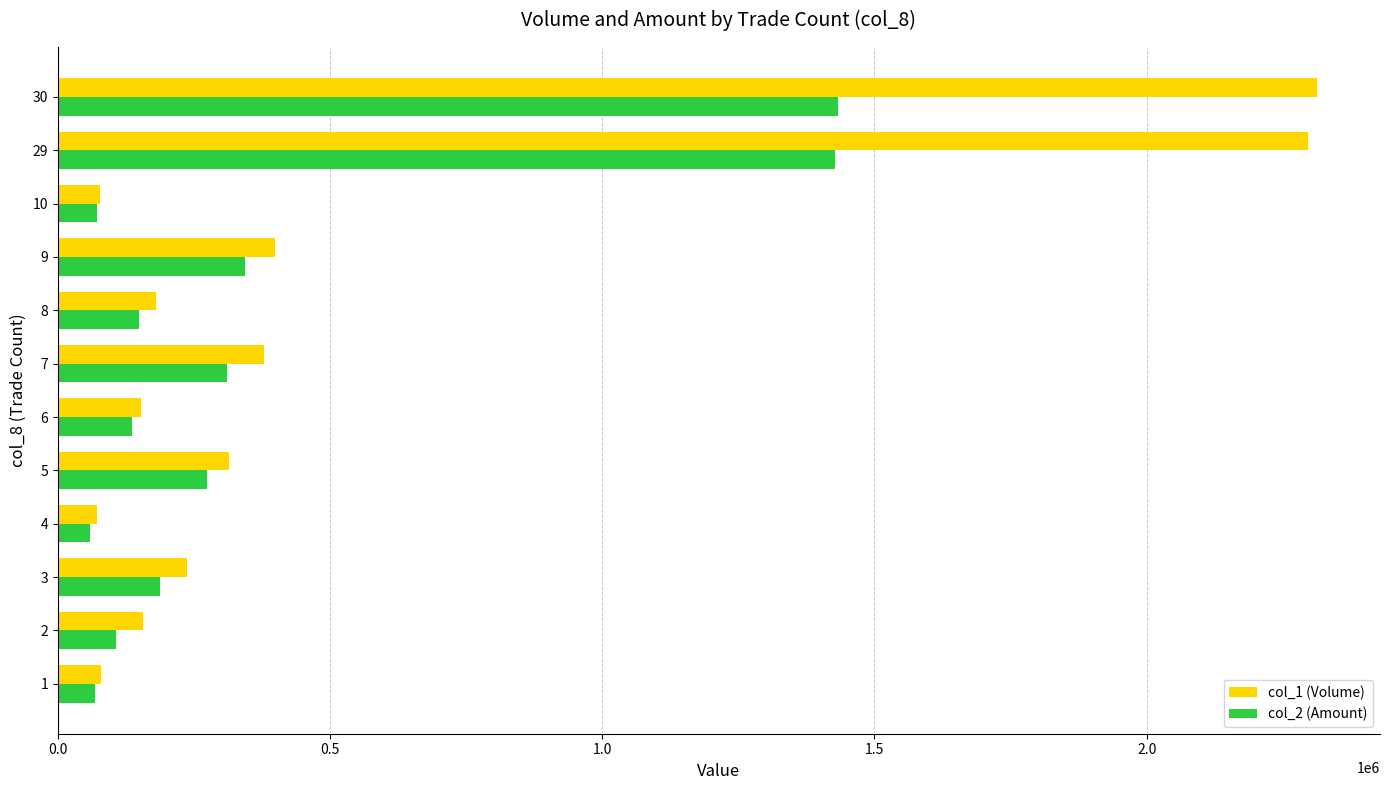

Between 5 and 29, which series saw the biggest shift?

col_1 (Volume)